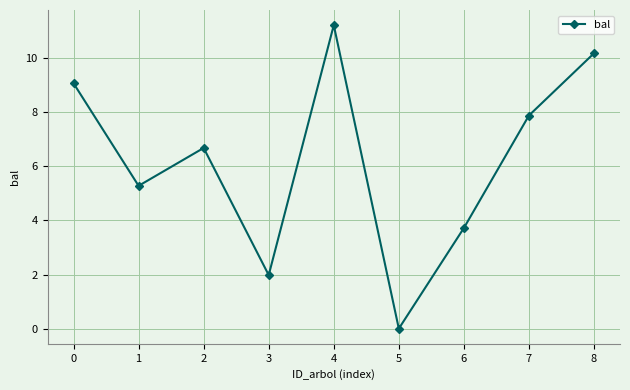

What is the difference between the maximum and minimum values?

11.2